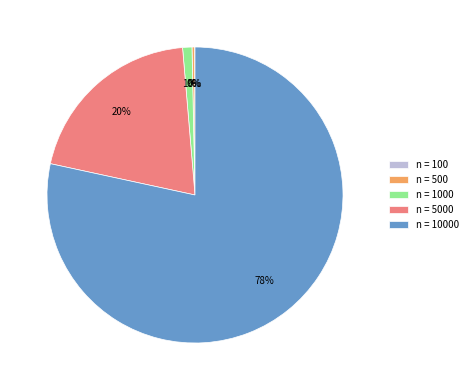

To the nearest percent, what is the average slice percentage?

20%